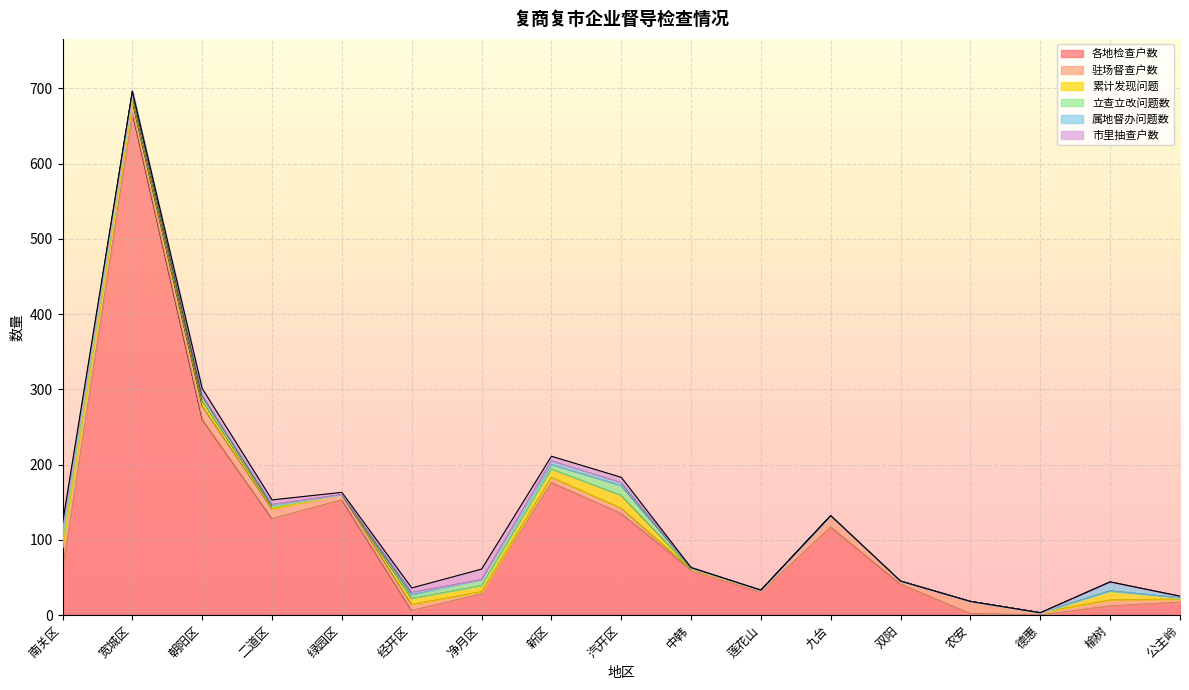

Which series has the largest total across all categories?

各地检查户数